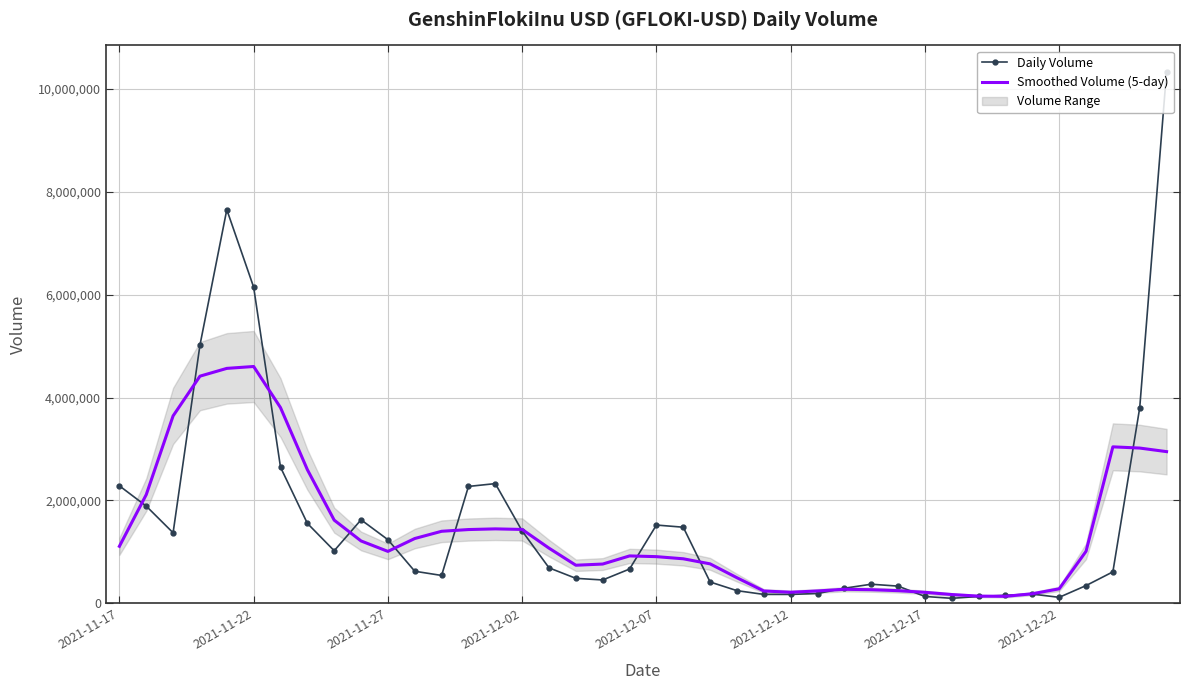

How many data points in Smoothed Volume (5-day) are less than 1011943?

20